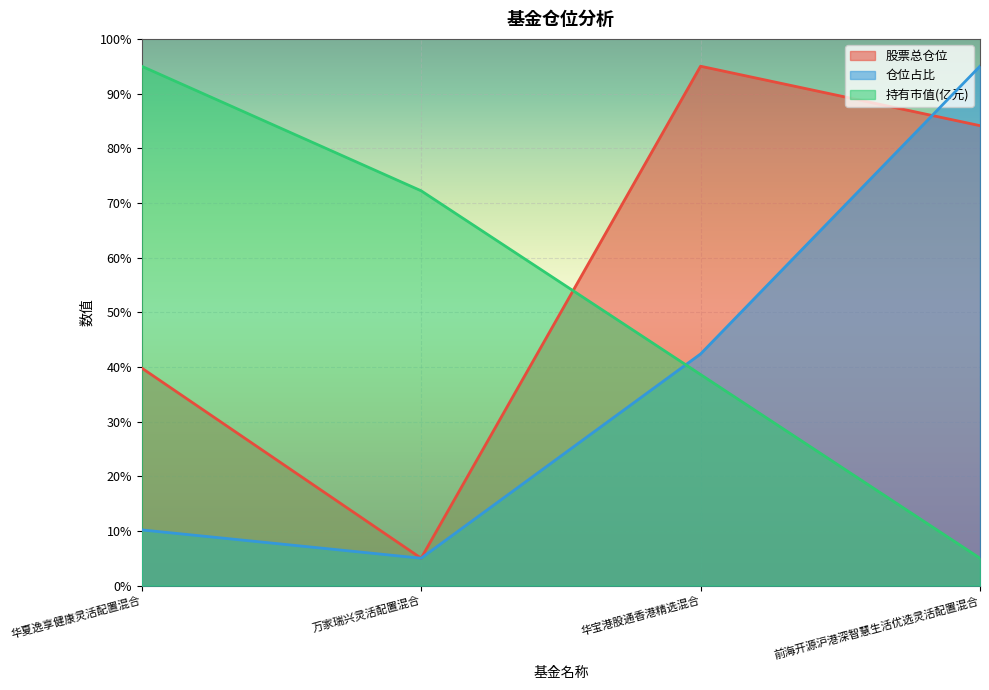

What is the difference between the 仓位占比 values at 万家瑞兴灵活配置混合 and 前海开源沪港深智慧生活优选灵活配置混合?

90.0